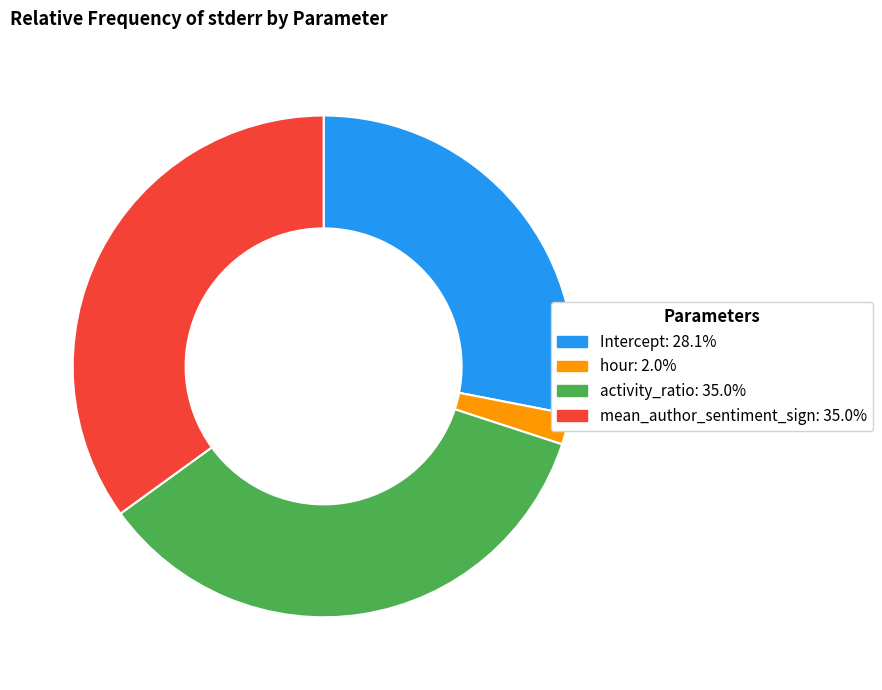

Between mean_author_sentiment_sign and hour, which is larger?

mean_author_sentiment_sign